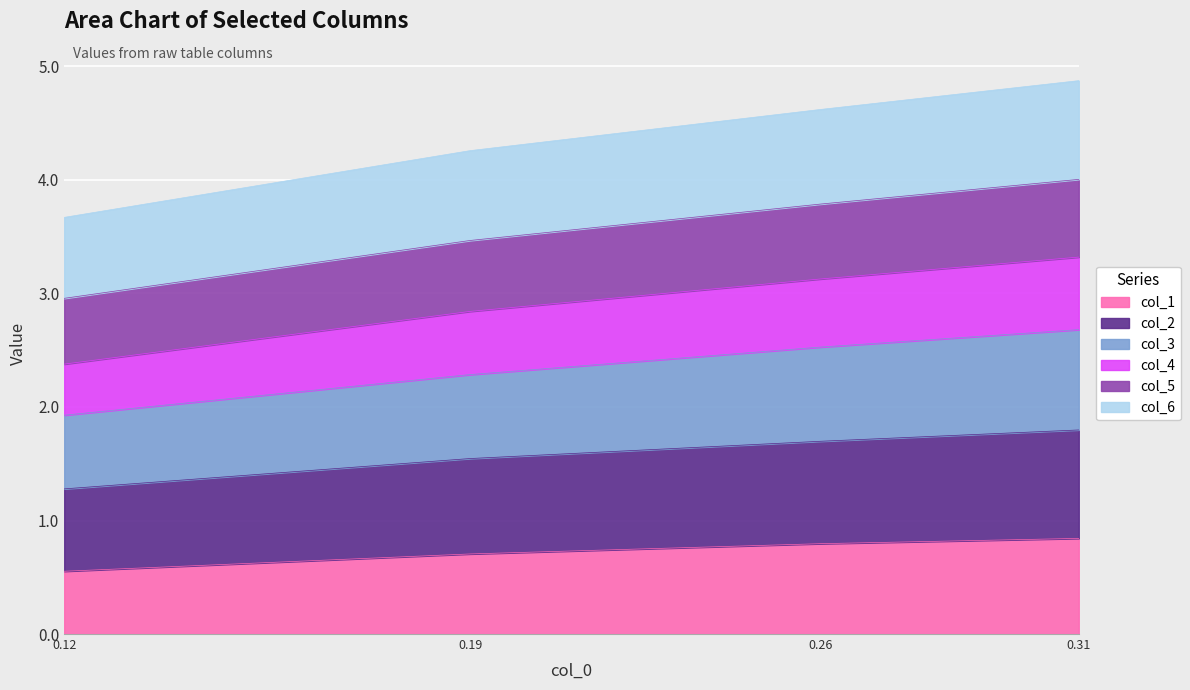

The col_1 series shows 1.4 at 0.31. True or false?

False